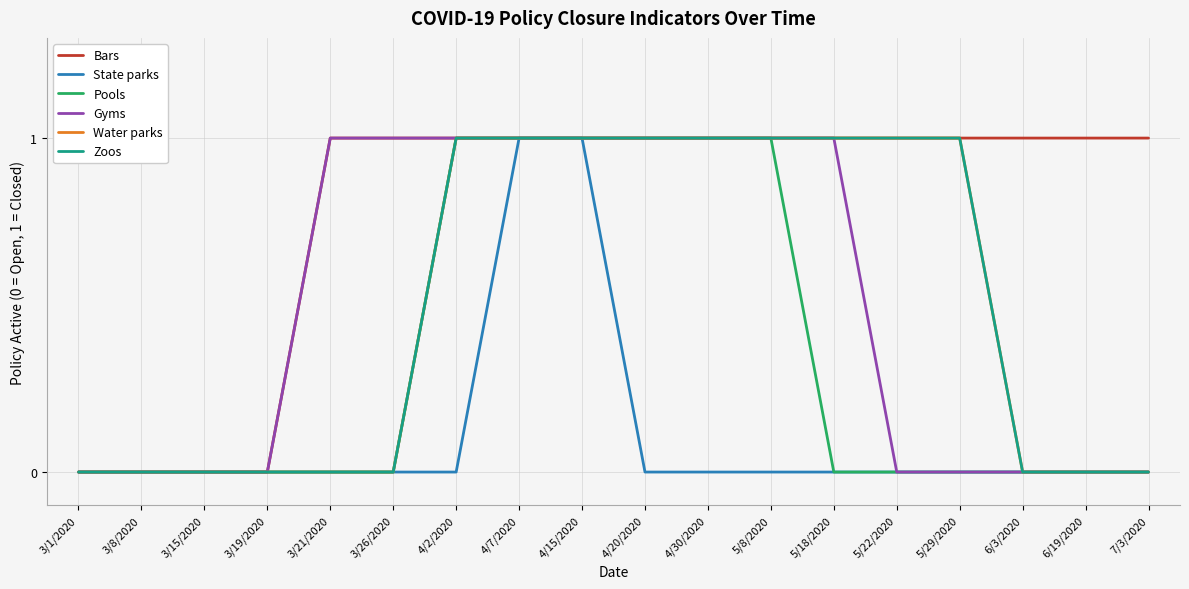

Which category has the lowest value across all series?

3/1/2020